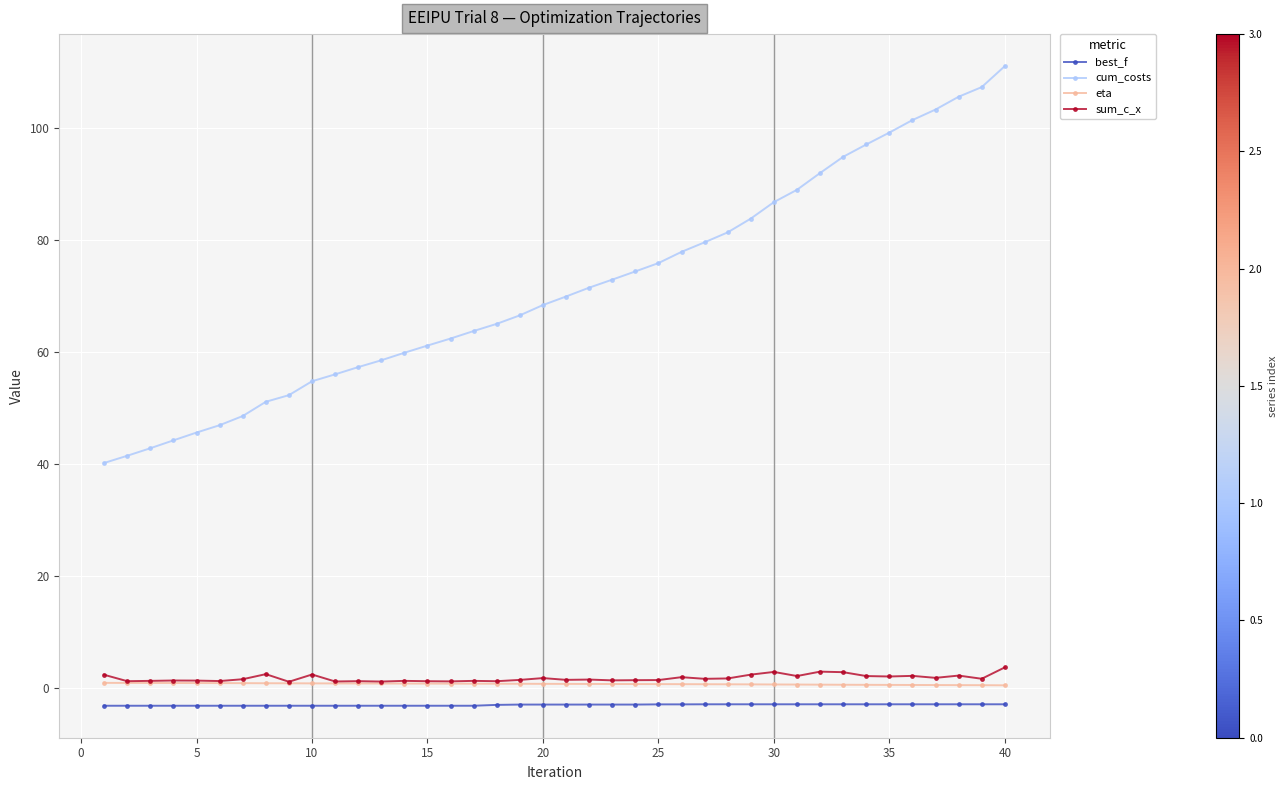

Which series has the largest range (max minus min)?

cum_costs